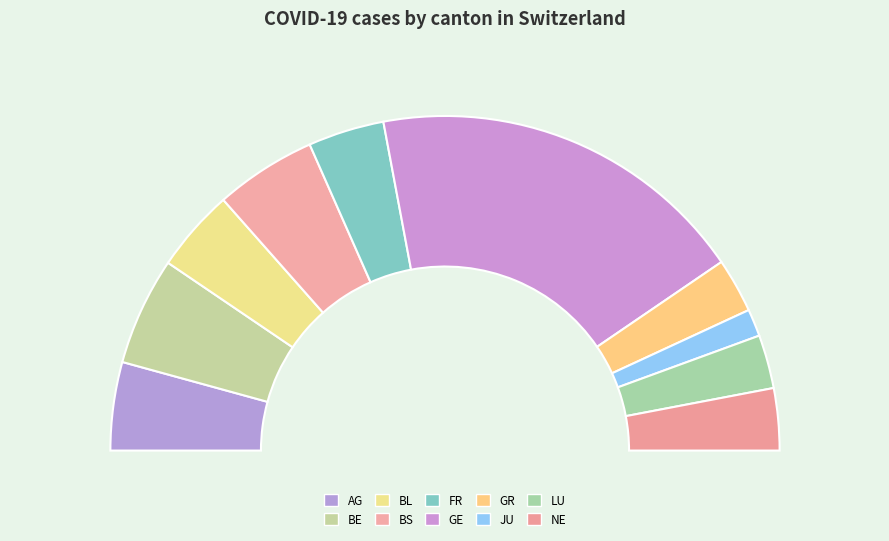

Which category has the biggest portion of the pie?

GE